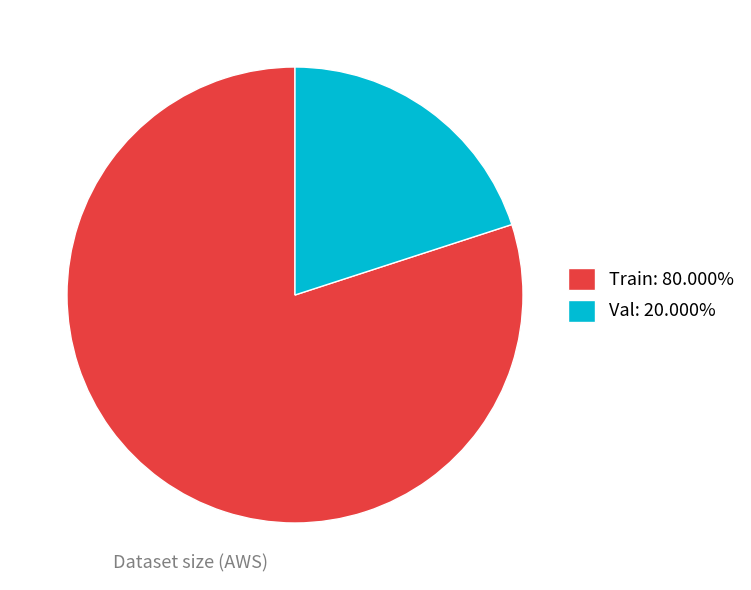

True or false: Train accounts for 80% of the total.

True